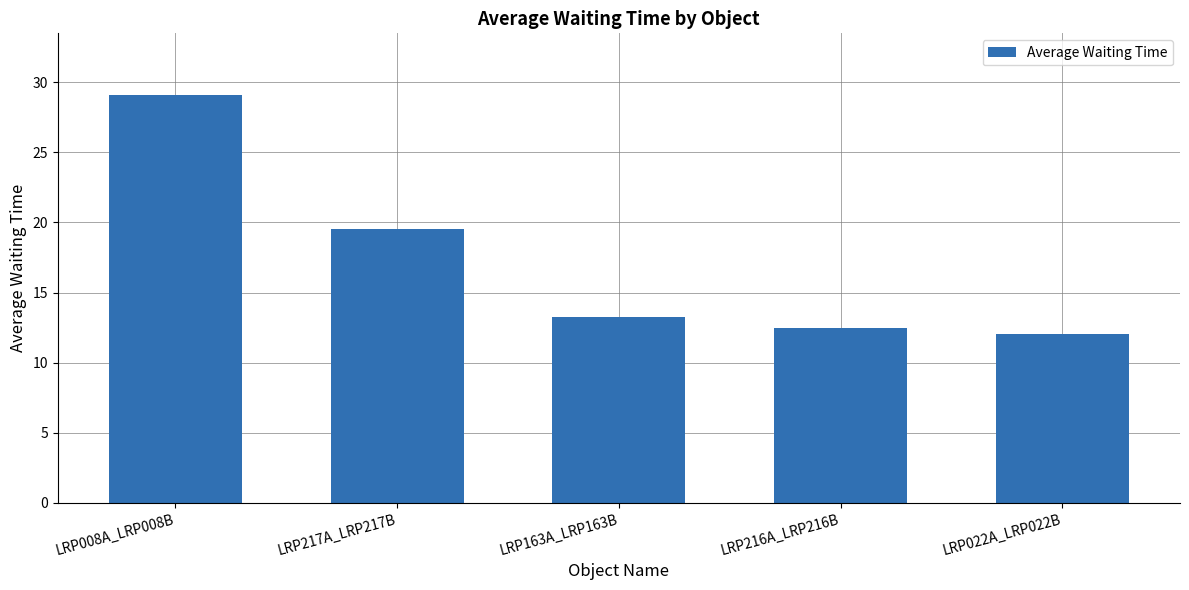

True or false: the data shows 48.0 at LRP008A_LRP008B.

False